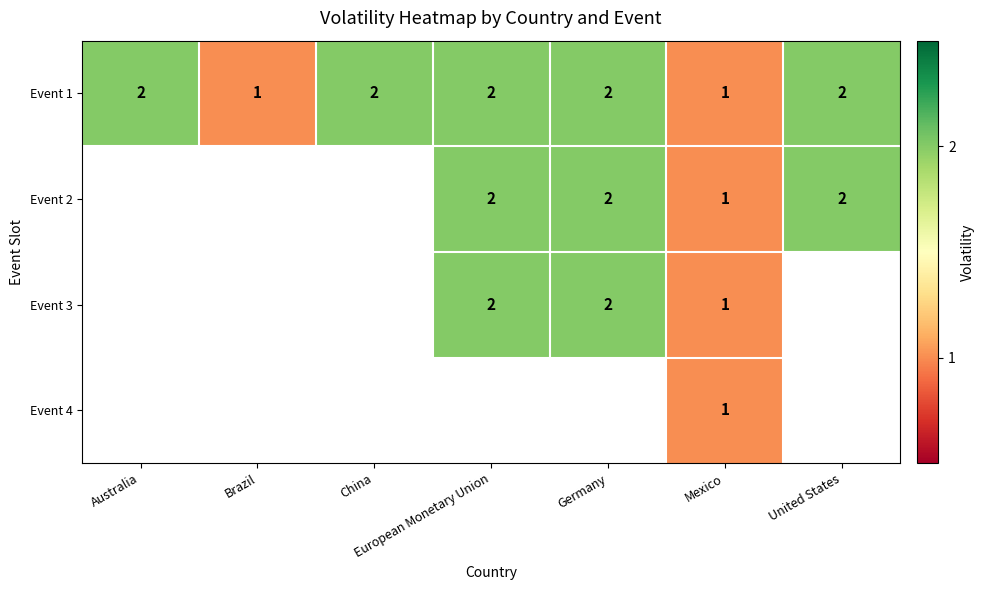

Is it true that Event 1 equals 2 at Australia?

True